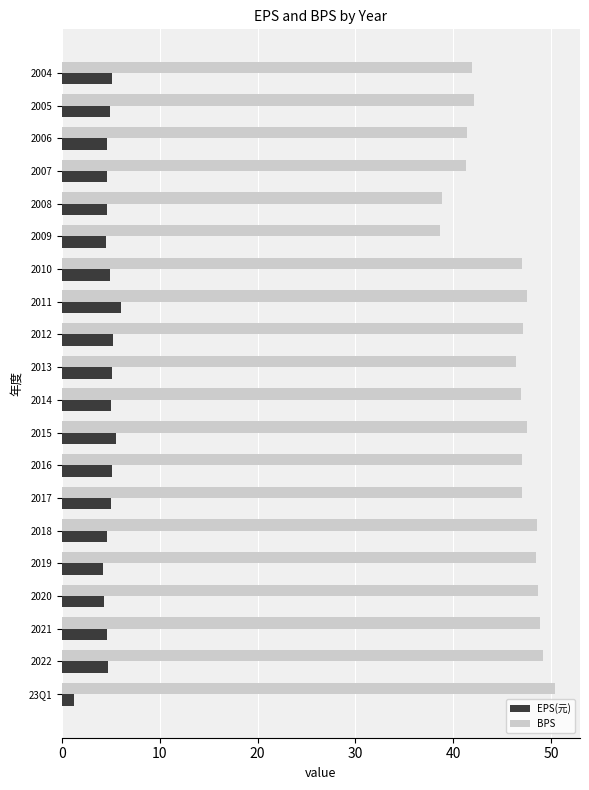

Rank the series by their maximum value, from lowest to highest.

EPS(元), BPS